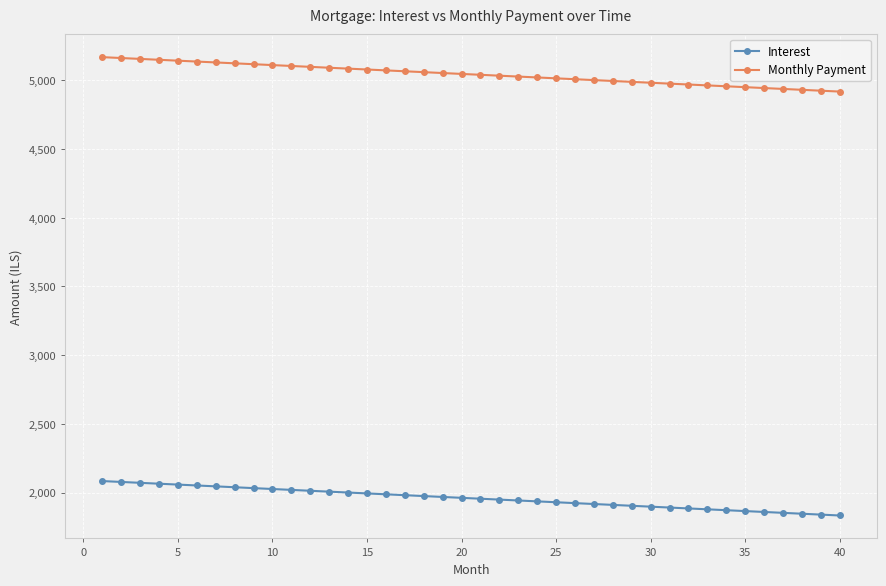

What is the difference between the maximum and minimum values in the Interest series?

250.8